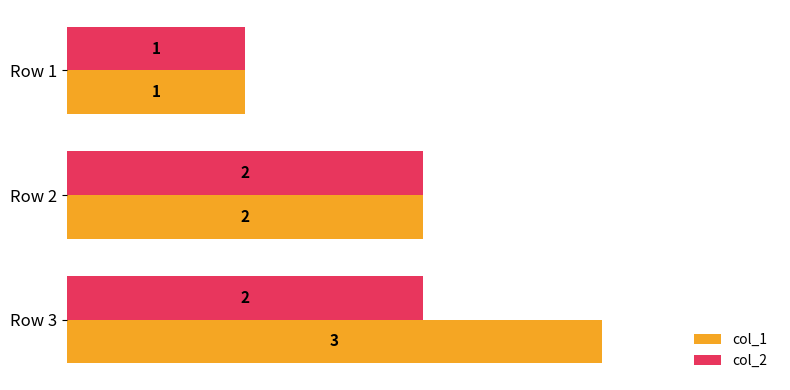

What is the sum of the col_2 values at Row 3 and Row 1?

3